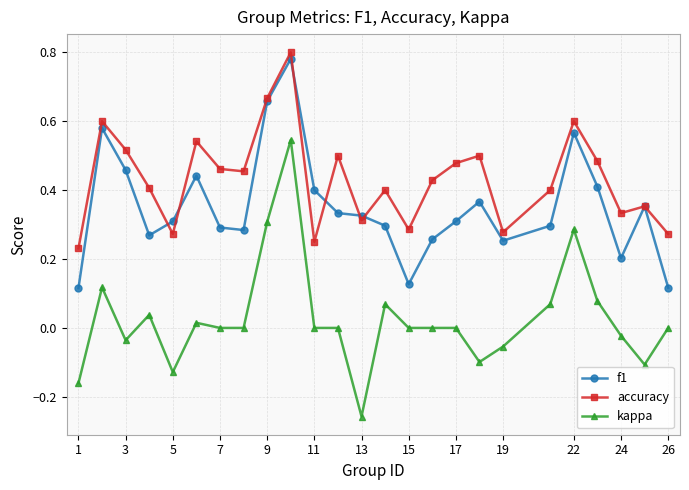

True or false: f1 has more than 0 interior local peaks.

True